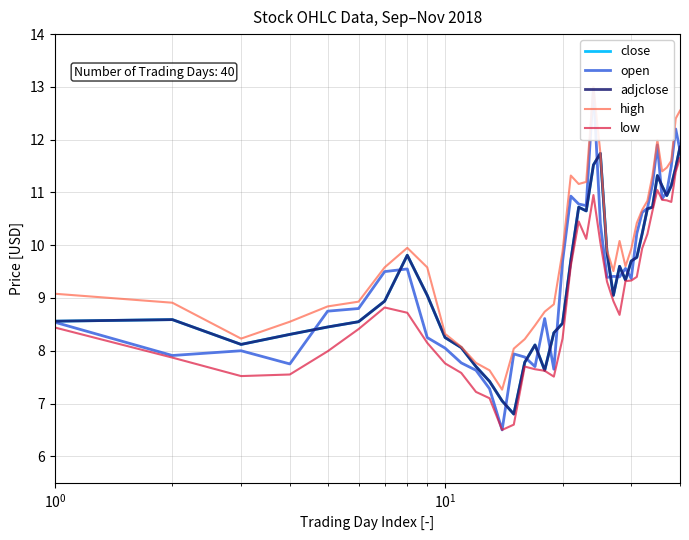

Is this an area chart (filled region under the line)?

No